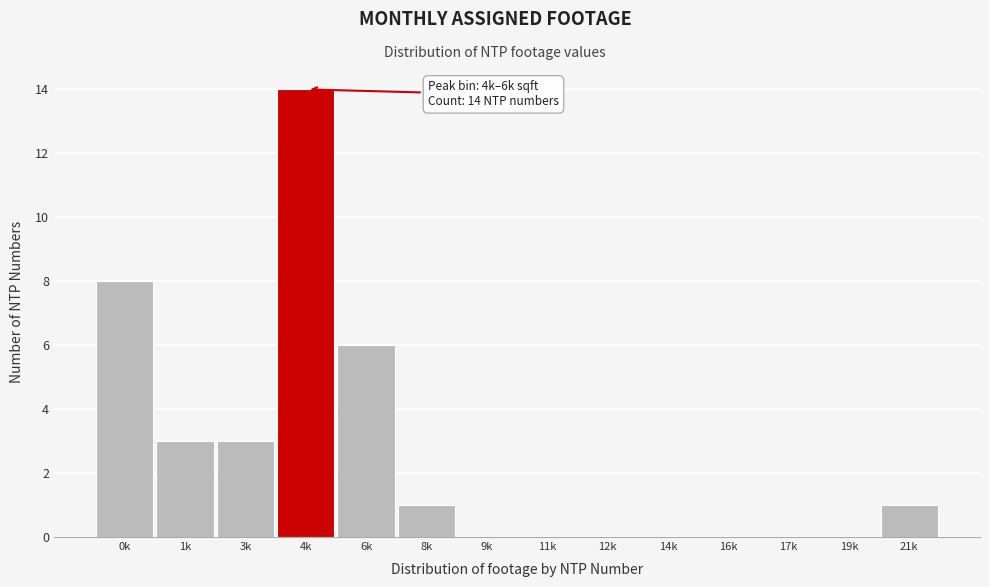

Reading right to left, what are all the values shown in this chart?

21k=1	19k=0	17k=0	16k=0	14k=0	12k=0	11k=0	9k=0	8k=1	6k=6	4k=14	3k=3	1k=3	0k=8